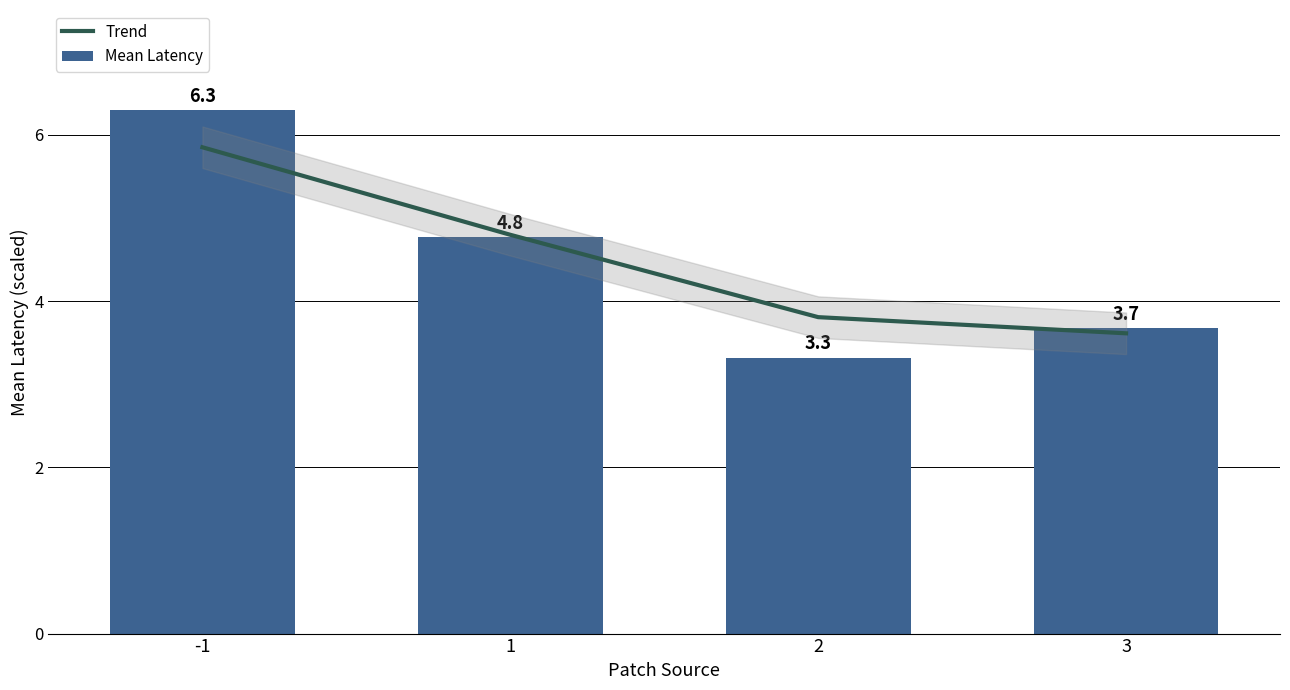

What is the approximate value of Mean Latency at 3?

3.7